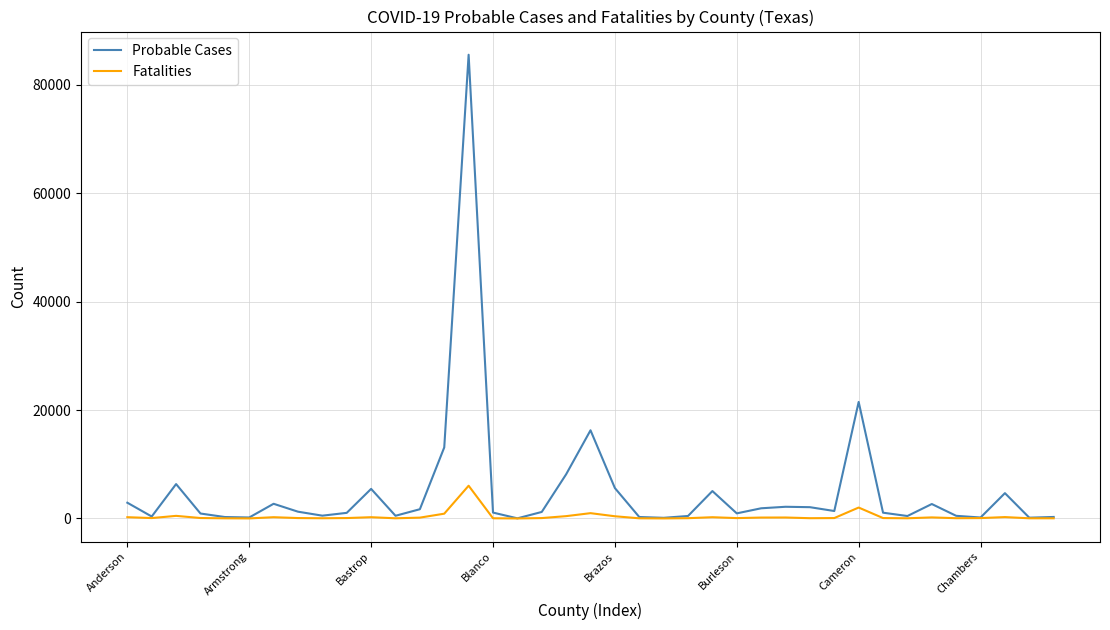

Rank the series by their average value, from highest to lowest.

Probable Cases, Fatalities